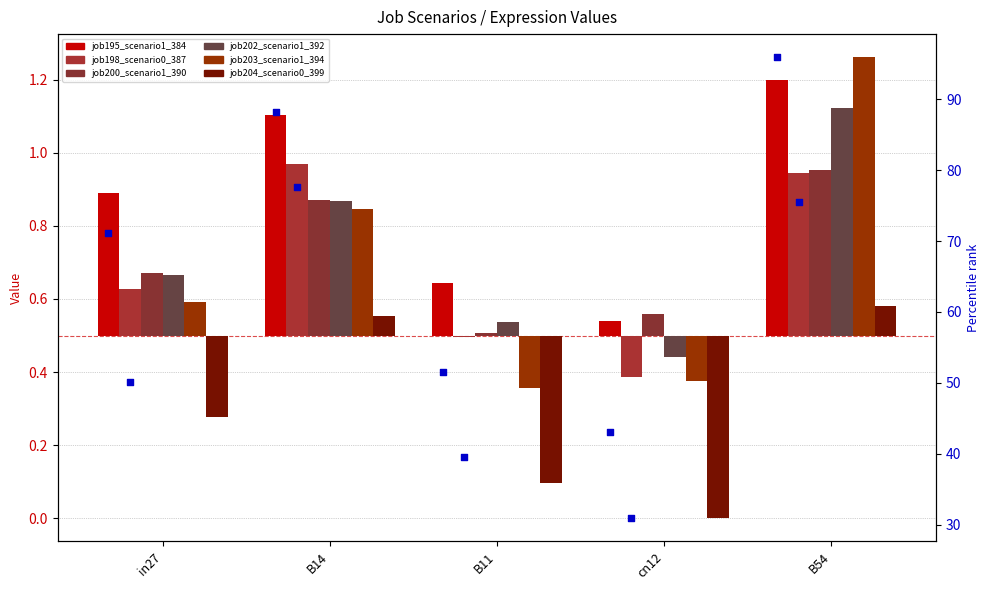

At how many categories does at least one series exceed 91?

1